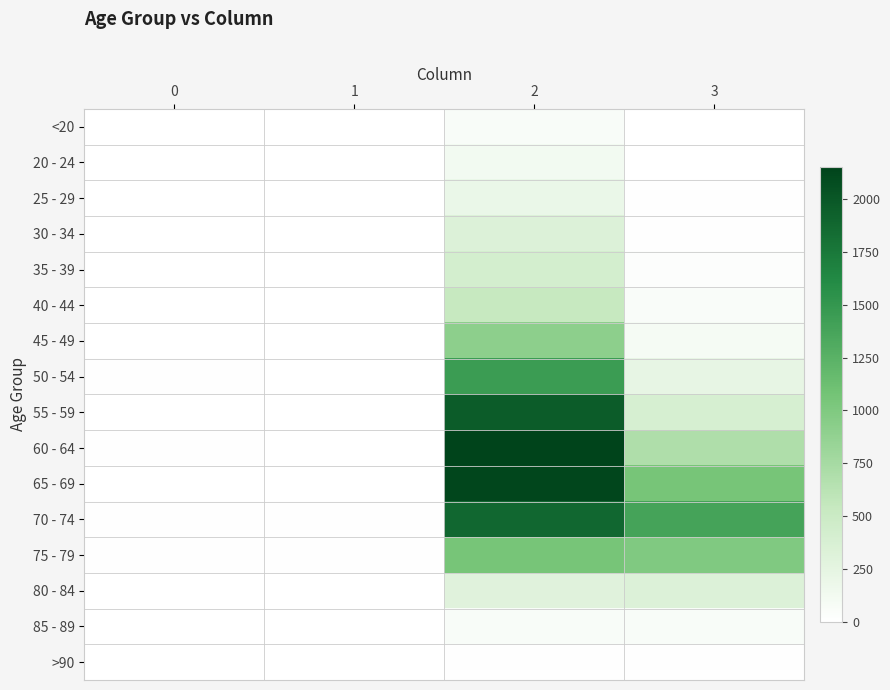

Between 2 and 1, which is larger?

2